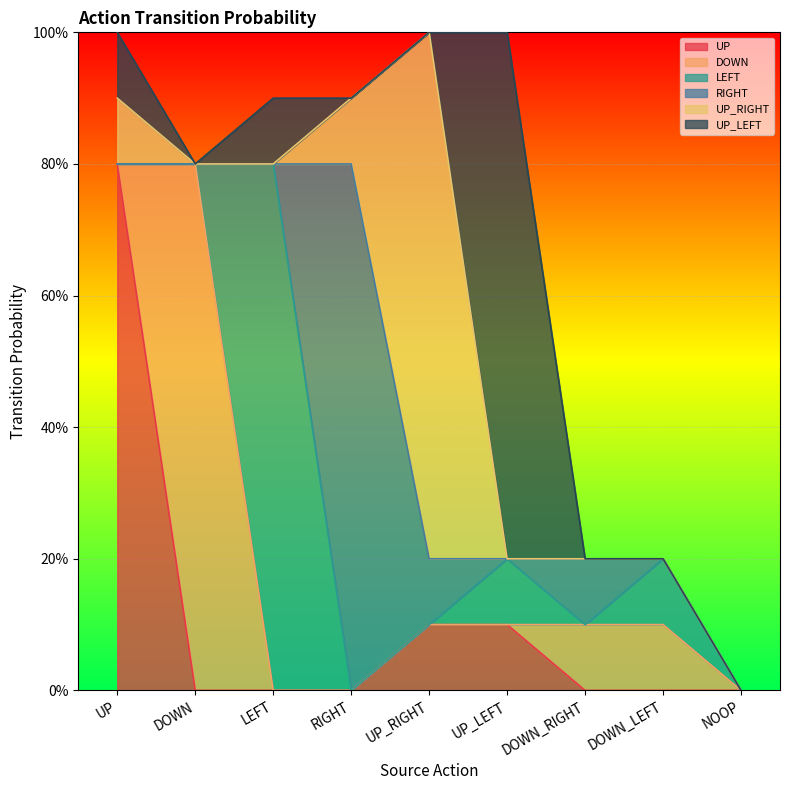

List the series in order of their peak value, highest first.

UP, DOWN, LEFT, RIGHT, UP_RIGHT, UP_LEFT